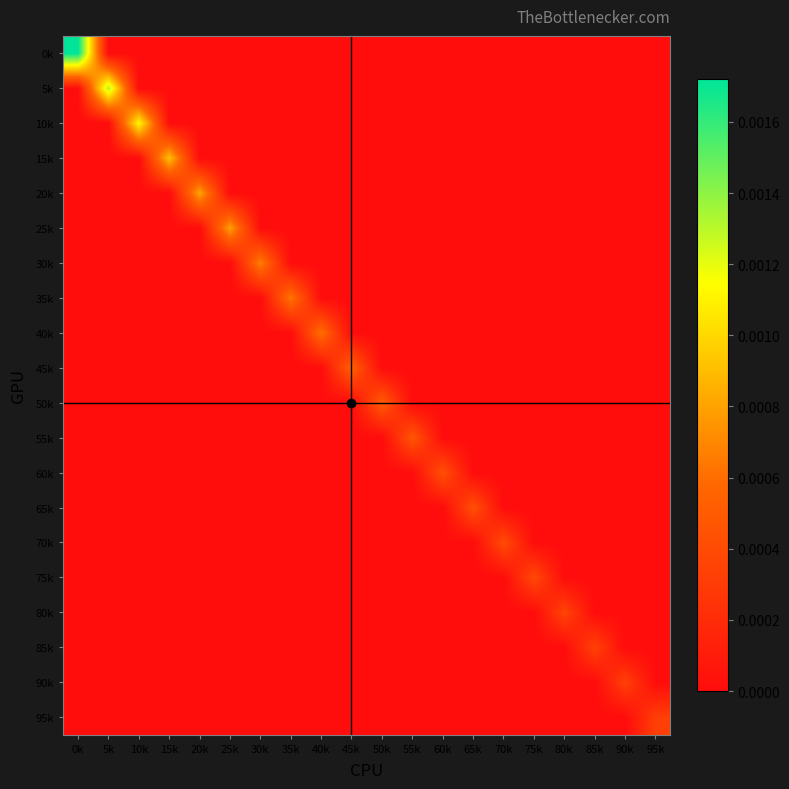

List the series in order of their peak value, highest first.

0k, 5k, 10k, 15k, 20k, 25k, 30k, 35k, 40k, 45k, 50k, 55k, 60k, 65k, 70k, 75k, 80k, 85k, 90k, 95k